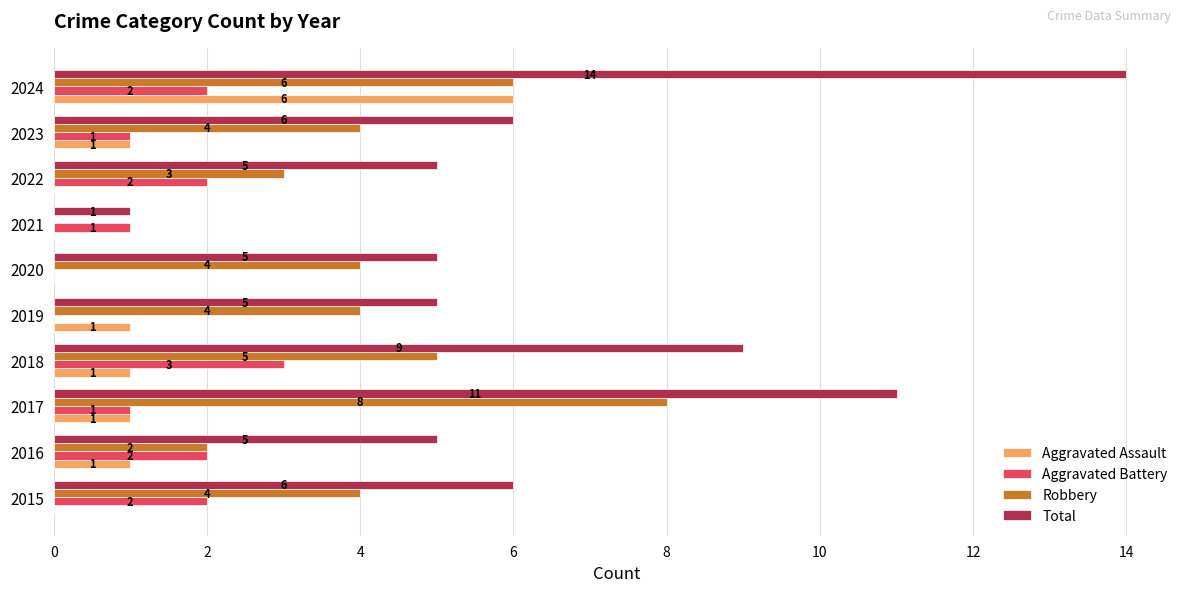

The value of Robbery at 2018 is 8. True or false?

False